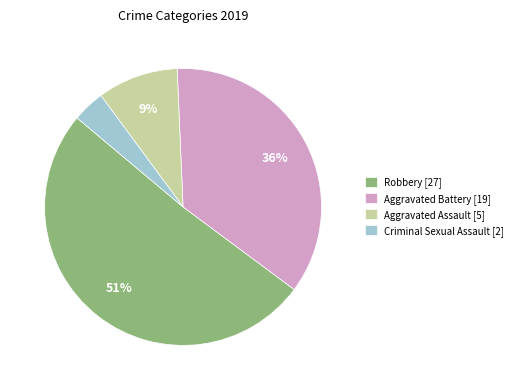

True or false: Aggravated Assault [5] accounts for 9% of the total.

True